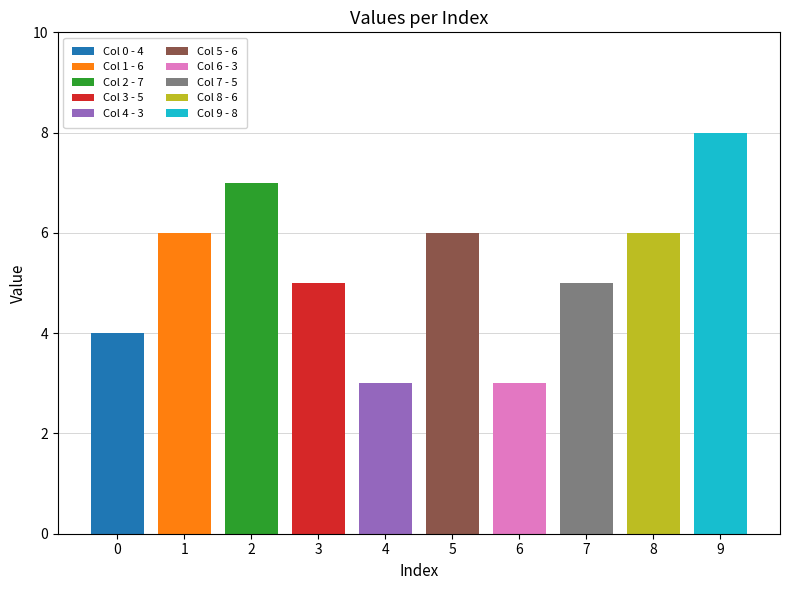

The value of 1 at 4 is 6. True or false?

True